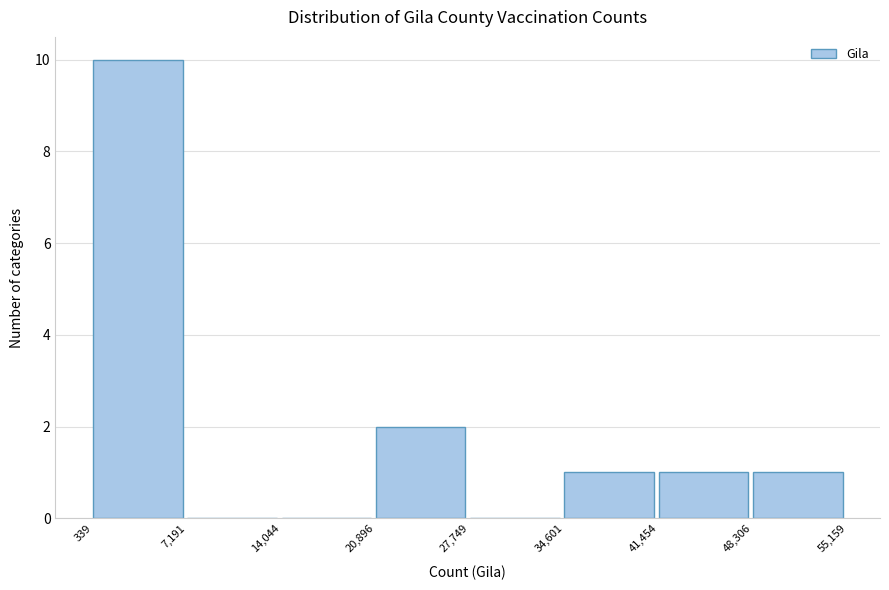

Which range on the x-axis has the tallest bar?

339 to 7,191